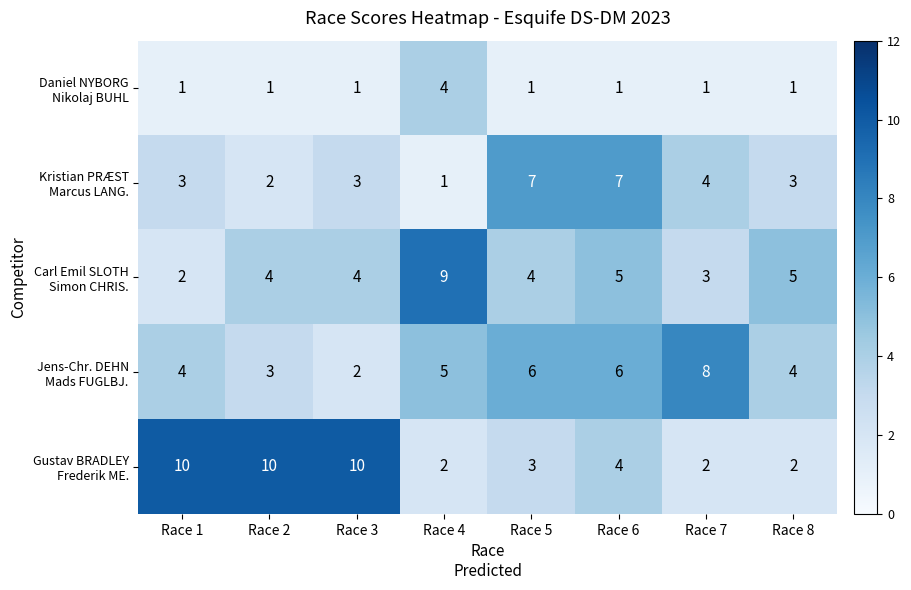

What is the greatest value displayed?

10